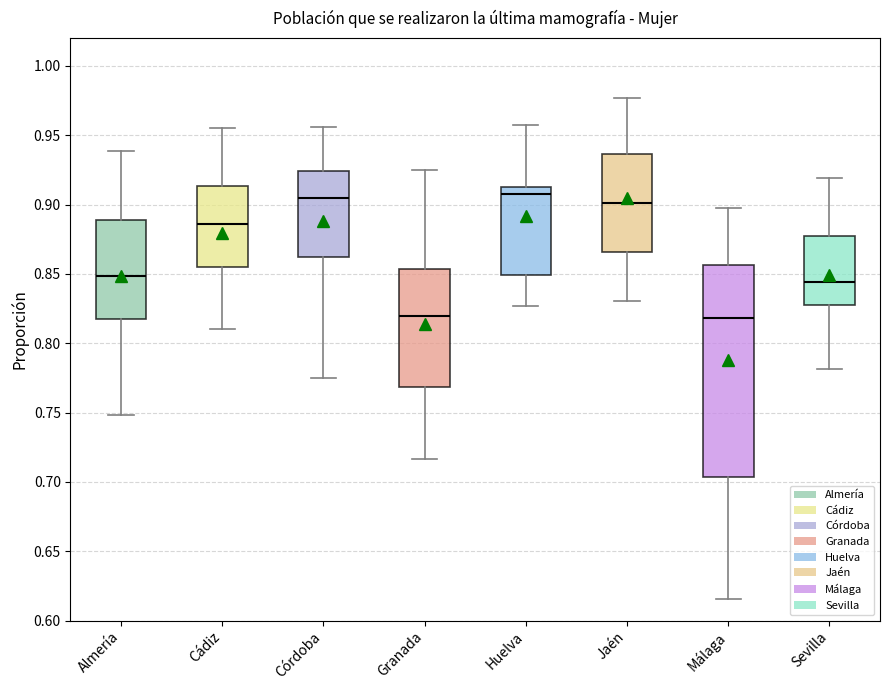

Where does the upper whisker of the box for Sevilla end on the y-axis? The values are not printed on the chart, so give them approximately, as read against the axis.

0.920